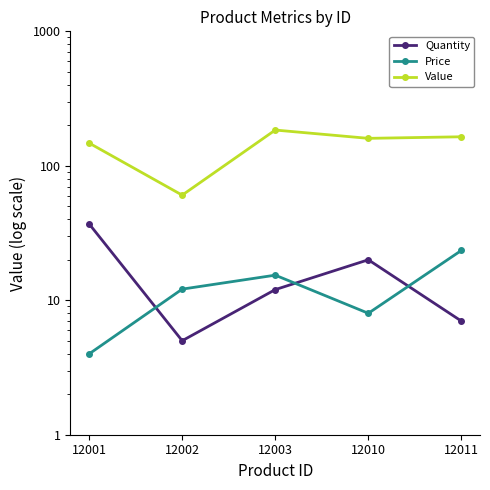

What is the value of the Price point at the 1st from the left?

4.0